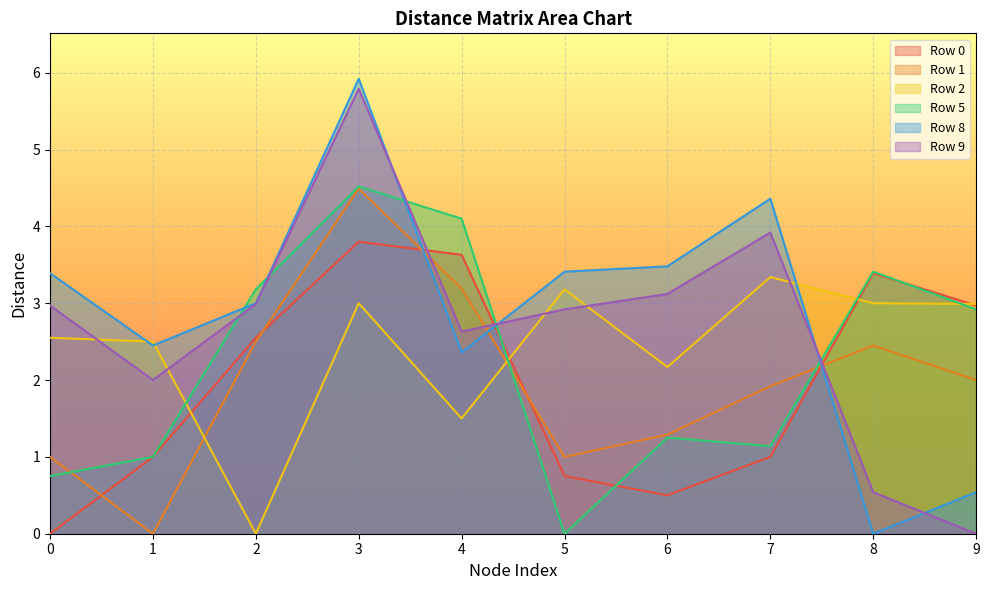

Which category has the lowest value in the Row 2 series?

2